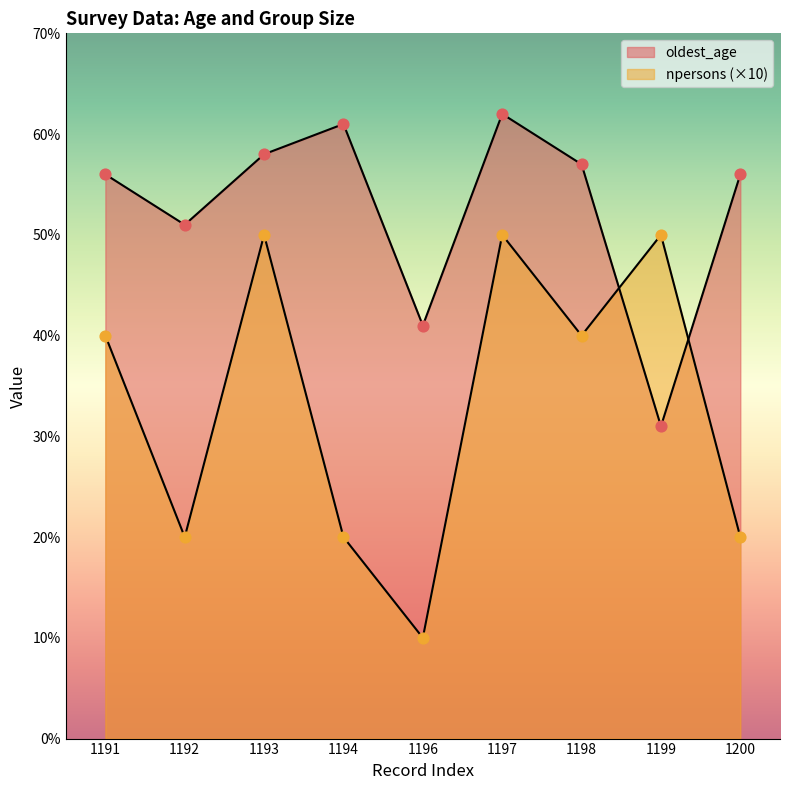

What are all the series names shown in the legend?

oldest_age, npersons